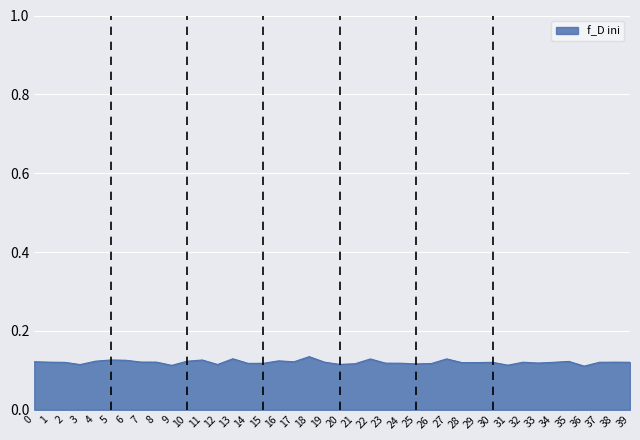

Is it true that the value at 30 is 0.0?

False